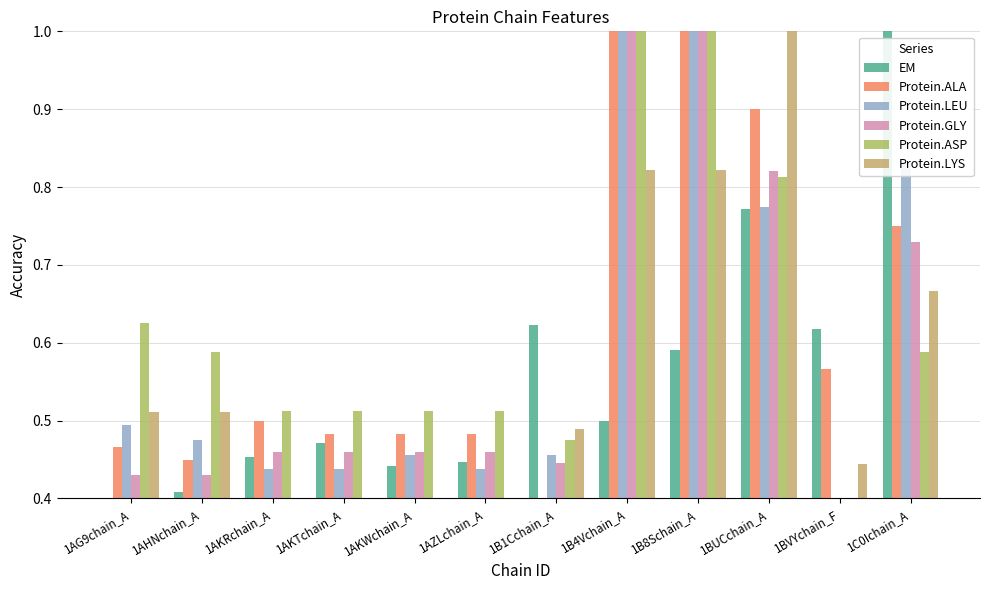

Are the bars horizontal?

No